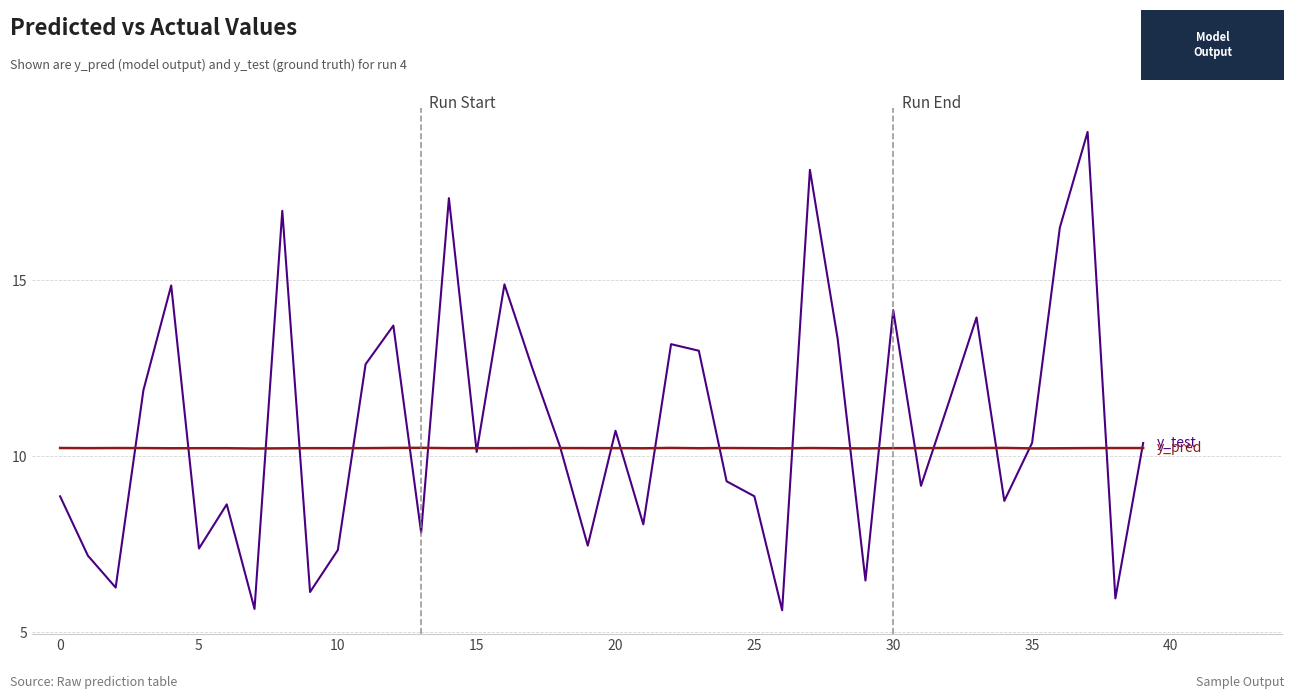

What is the maximum value shown in the chart?

19.2